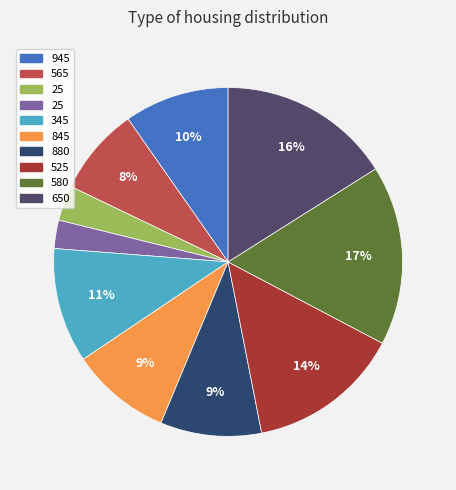

To the nearest percent, what is the difference between the largest and smallest slice percentages?

14%